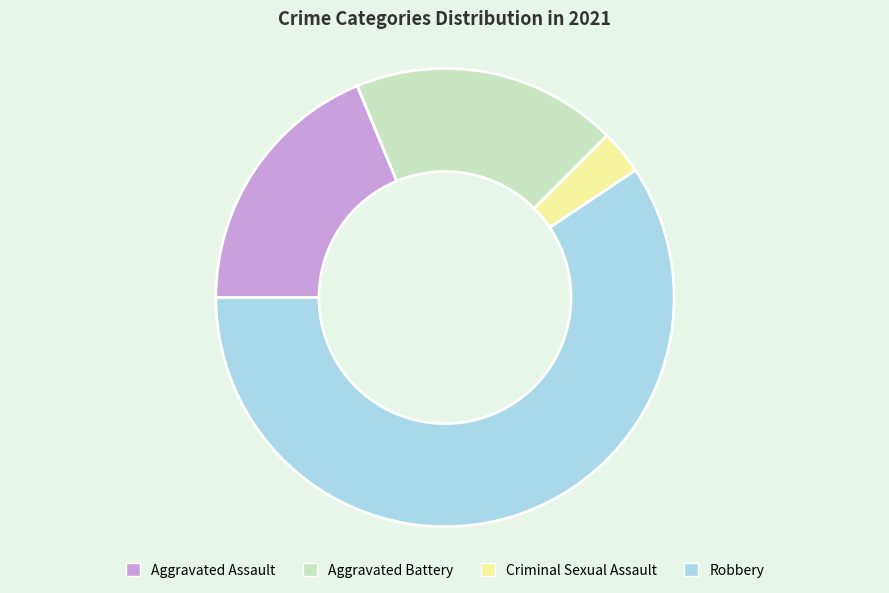

What is the largest slice in the pie chart?

Robbery